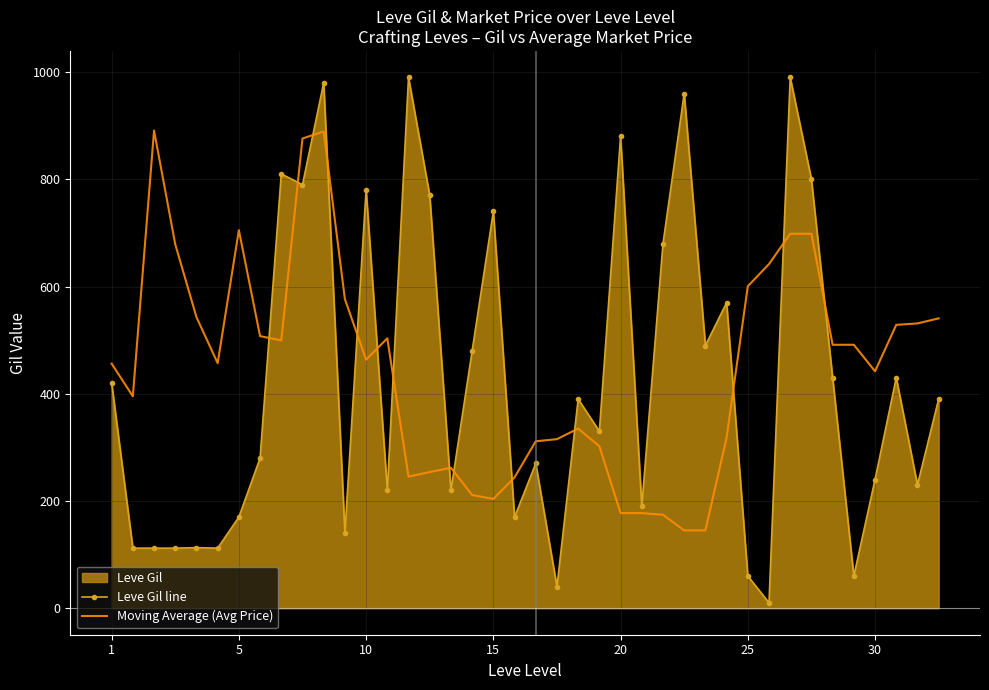

Rank the series by their maximum value, from highest to lowest.

Leve Gil line, Moving Average (Avg Price)